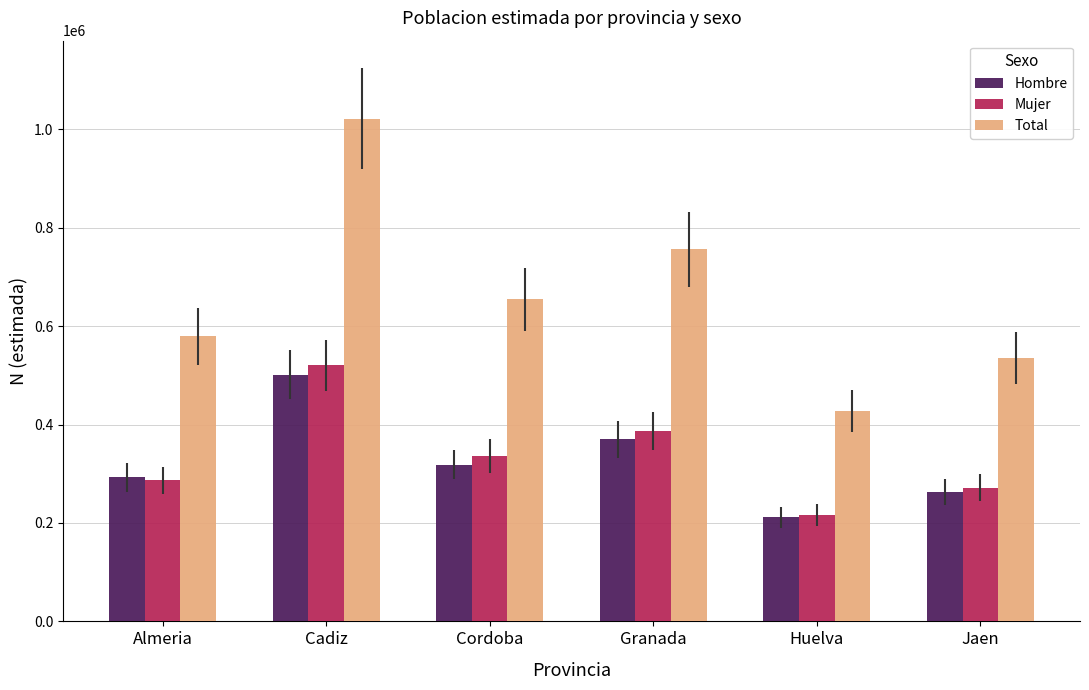

Which series has the widest spread of values?

Total